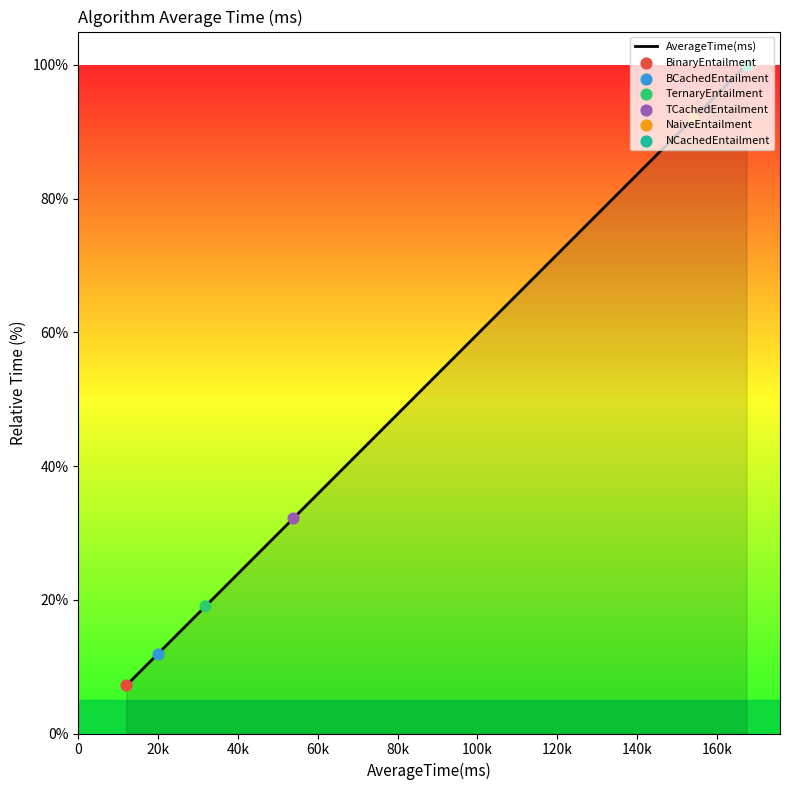

What is the minimum value shown in the chart?

7.2